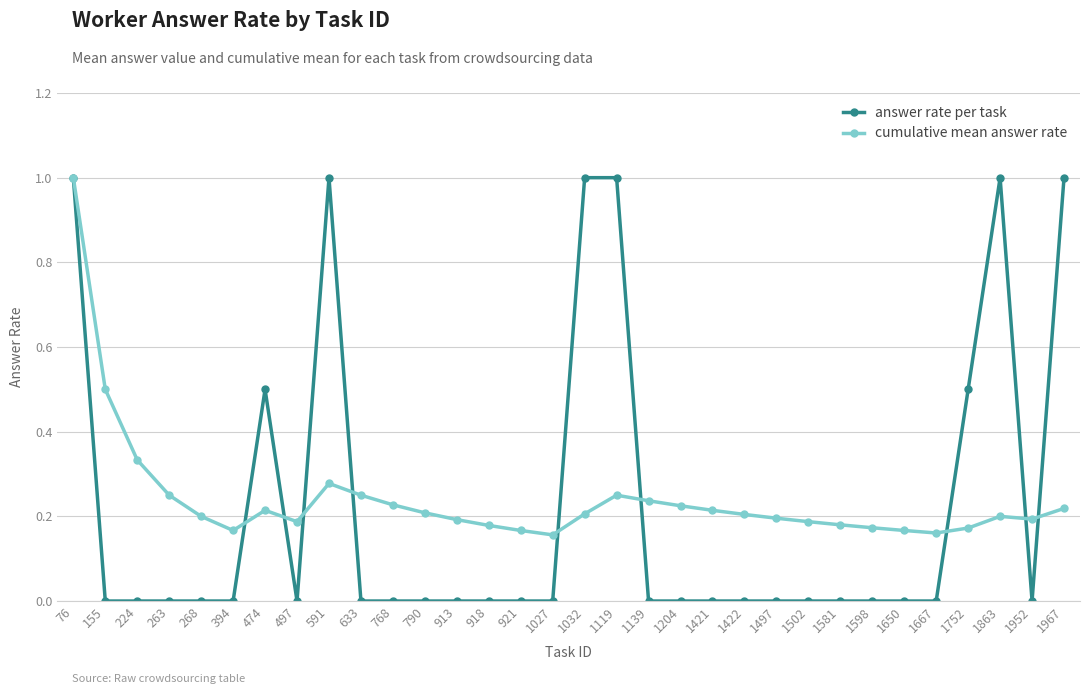

Is this an area chart (filled region under the line)?

No